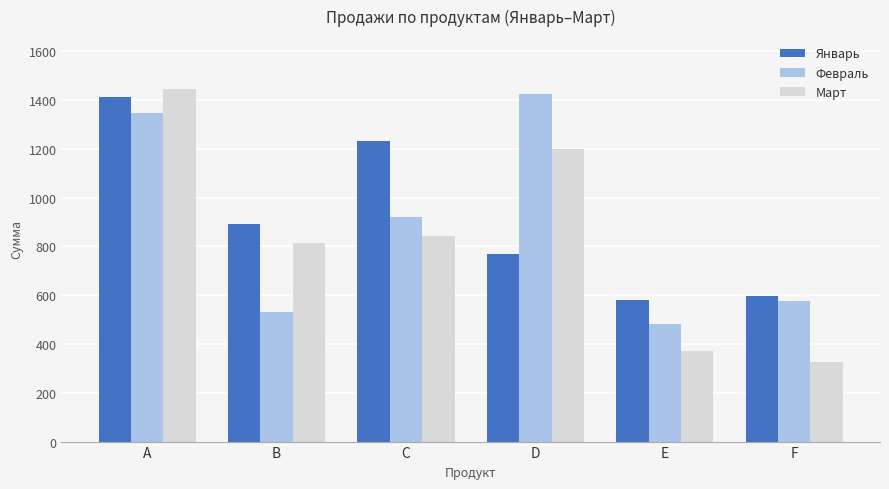

What is the average value of the Февраль series?

881